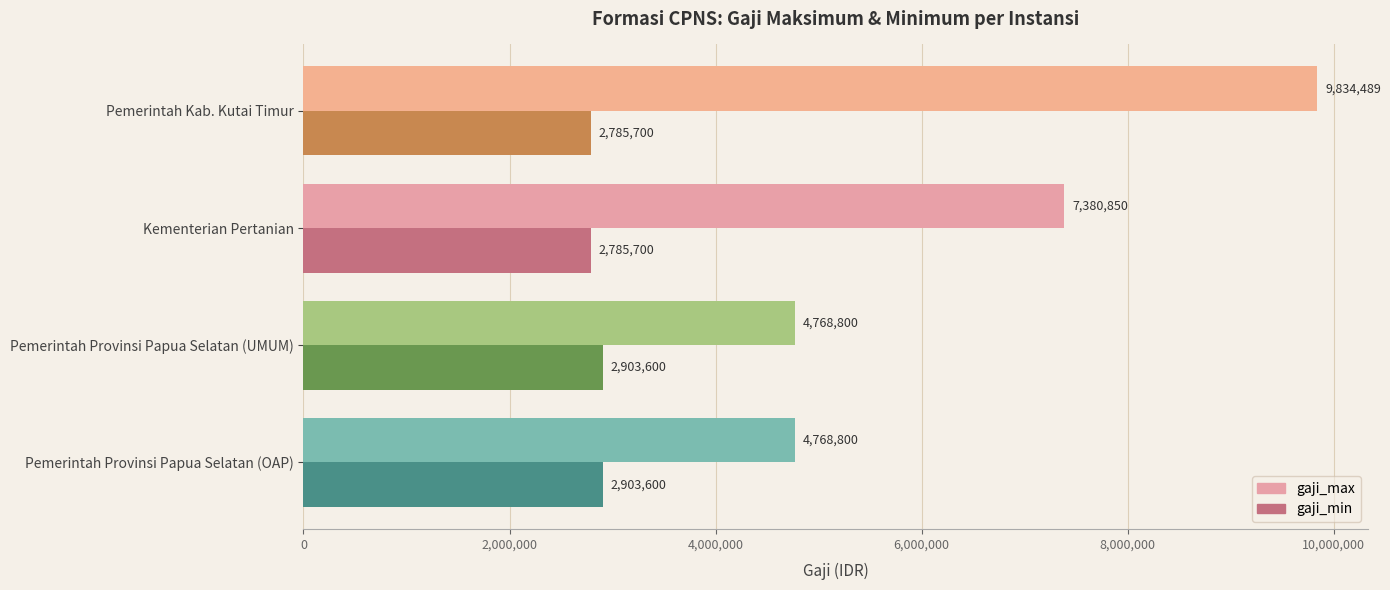

How many gaji_max values are between 4768800 and 9834489?

4